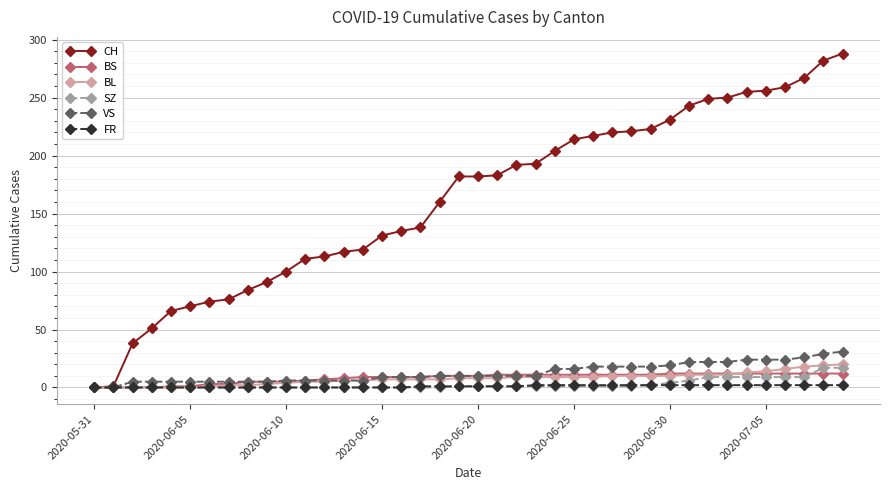

What is the greatest value displayed?

288